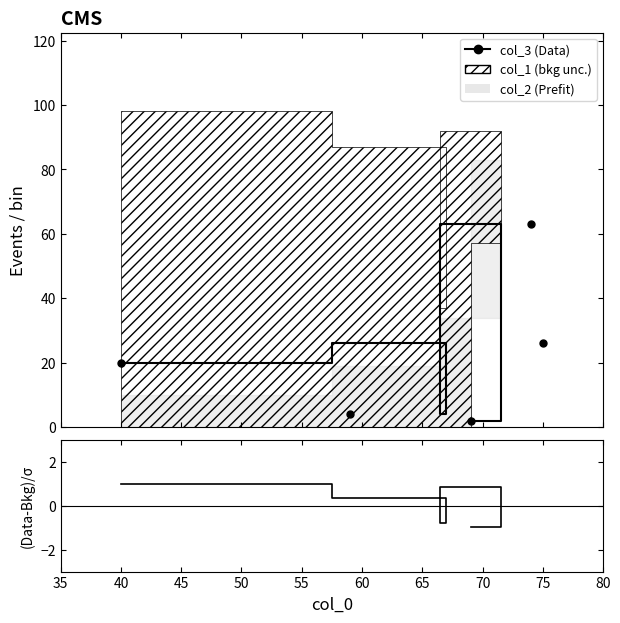

Which series has the largest total across all categories?

col_3